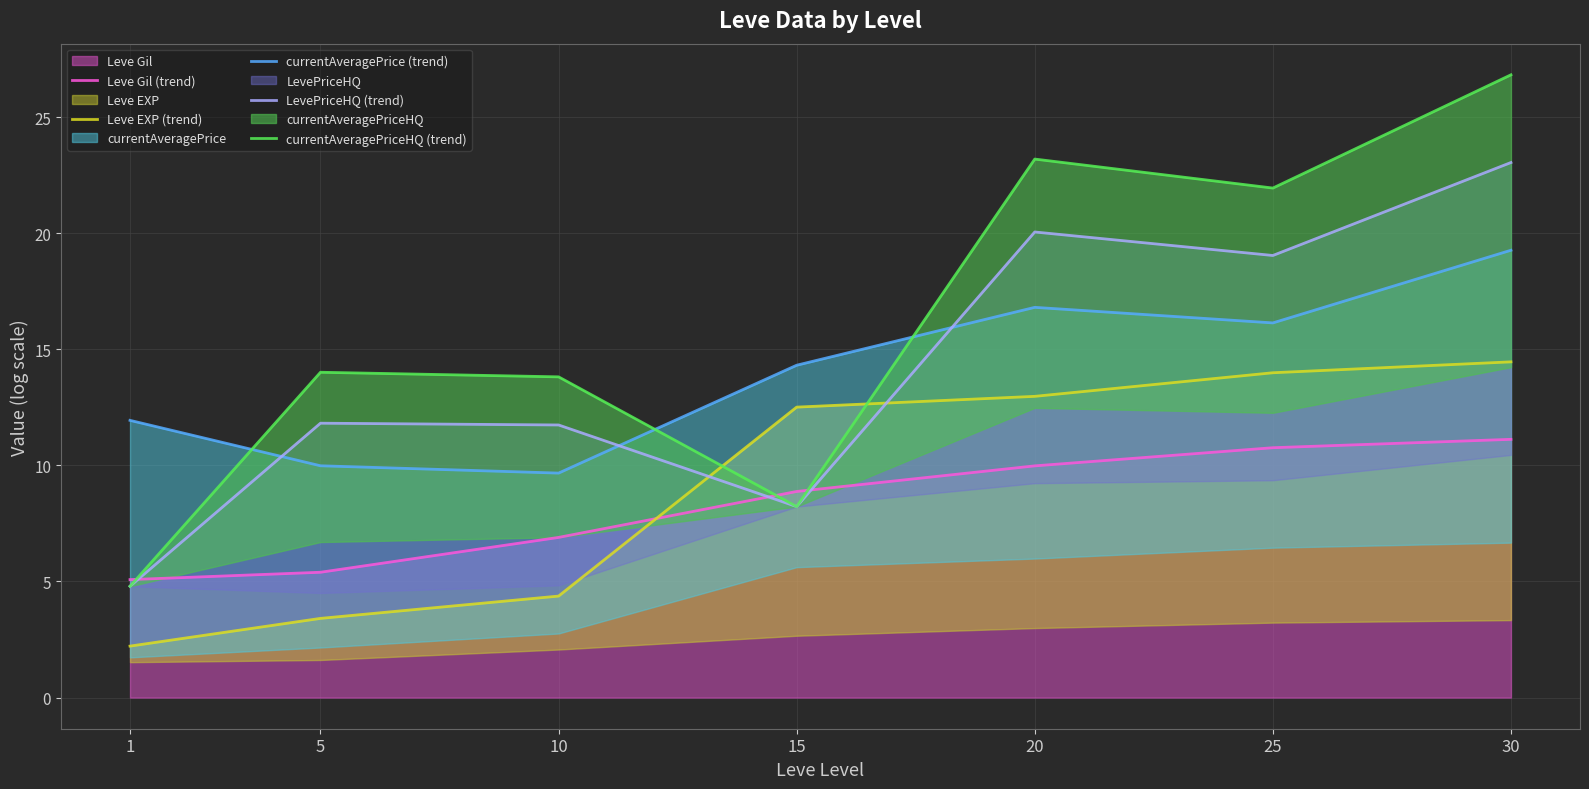

Between 10 and 20, which series saw the biggest shift?

currentAveragePriceHQ (trend)